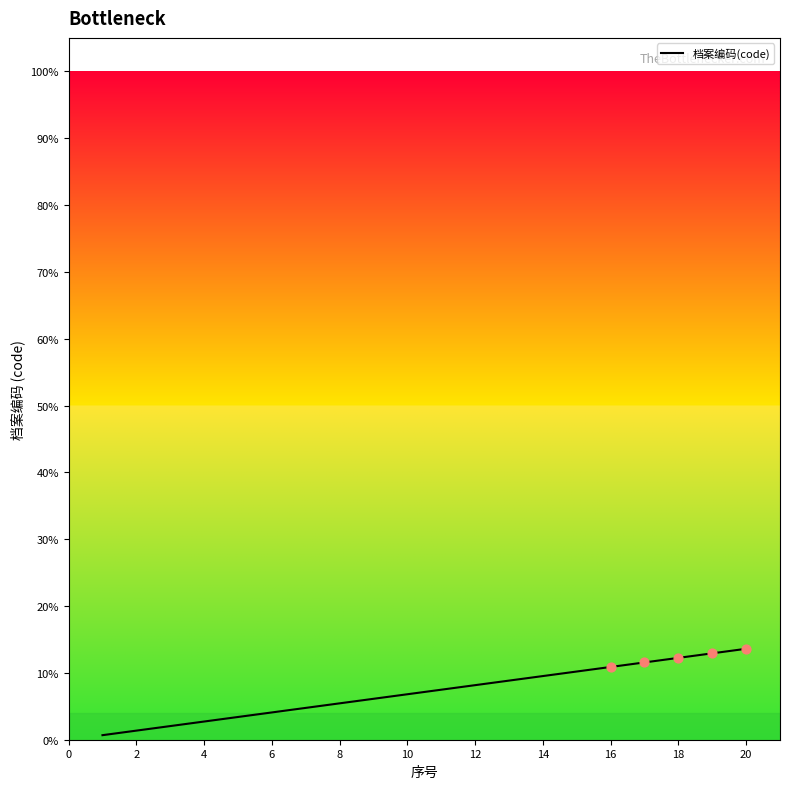

What is the maximum value shown in the chart?

13.6